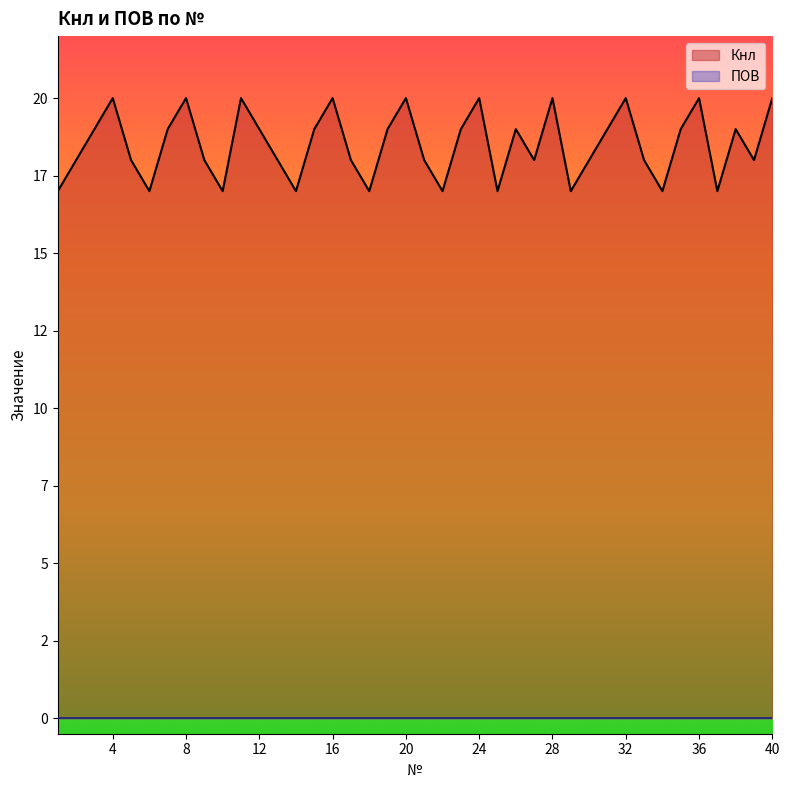

Rank the categories by value from lowest to highest.

1, 6, 10, 14, 18, 22, 25, 29, 34, 37, 2, 5, 9, 13, 17, 21, 27, 30, 33, 39, 3, 7, 12, 15, 19, 23, 26, 31, 35, 38, 4, 8, 11, 16, 20, 24, 28, 32, 36, 40